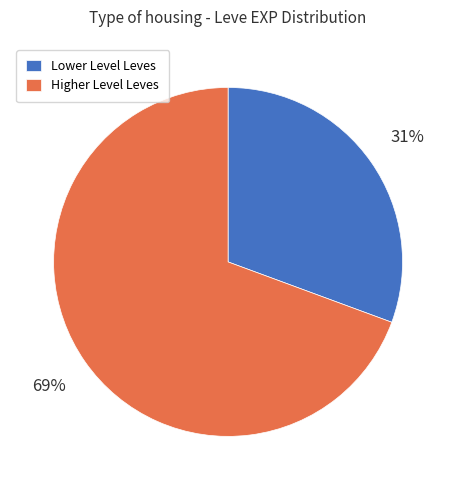

How many slices are in this pie chart?

2